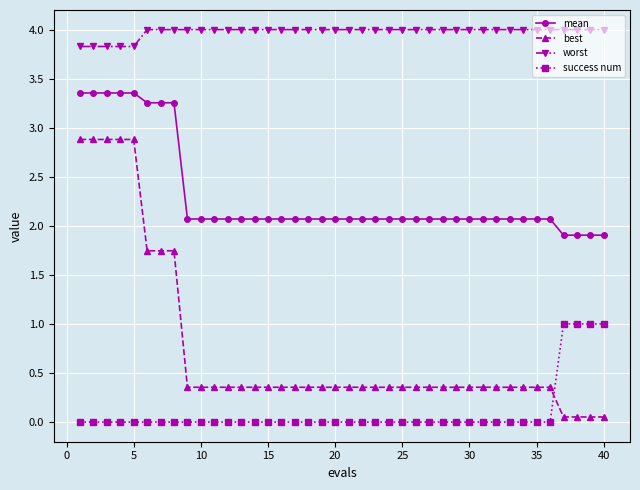

Rank the series by their average value, from lowest to highest.

success num, best, mean, worst